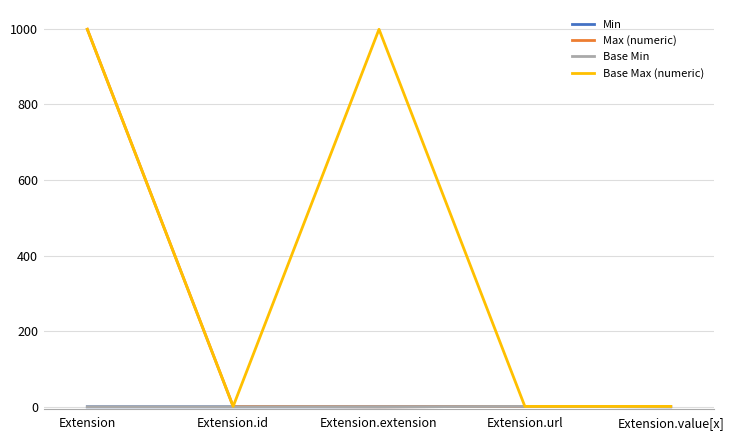

True or false: Max (numeric) and Base Min cross at least once.

False